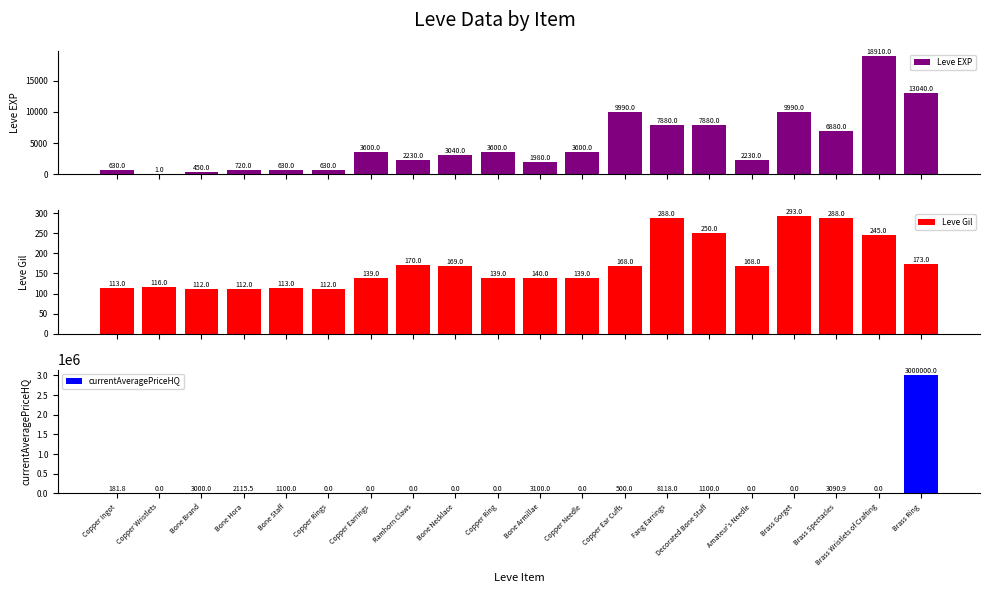

Reading right to left, list all the values displayed in this chart.

Leve EXP: 13040.0	18910.0	6880.0	9990.0	2230.0	7880.0	7880.0	9990.0	3600.0	1980.0	3600.0	3040.0	2230.0	3600.0	630.0	630.0	720.0	450.0	1.0	630.0
Leve Gil: 173.0	245.0	288.0	293.0	168.0	250.0	288.0	168.0	139.0	140.0	139.0	169.0	170.0	139.0	112.0	113.0	112.0	112.0	116.0	113.0
currentAveragePriceHQ: 3000000.0	0.0	3090.9	0.0	0.0	1100.0	8118.0	500.0	0.0	3100.0	0.0	0.0	0.0	0.0	0.0	1100.0	2115.5	3000.0	0.0	181.8